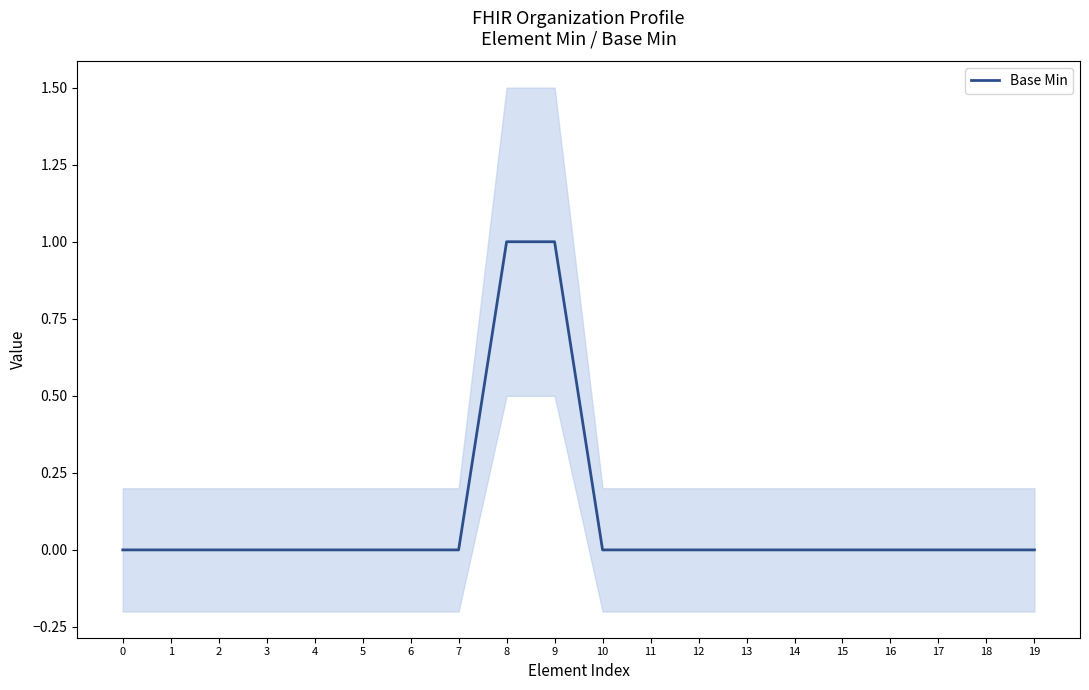

Rank the categories by value from highest to lowest.

8, 9, 0, 1, 2, 3, 4, 5, 6, 7, 10, 11, 12, 13, 14, 15, 16, 17, 18, 19